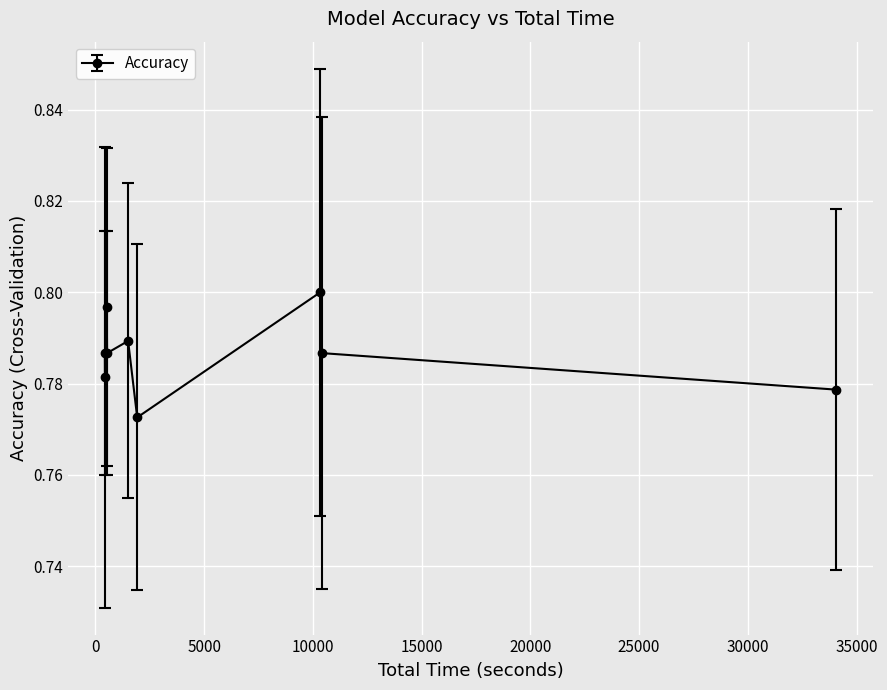

What is the sum of all values?

7.1